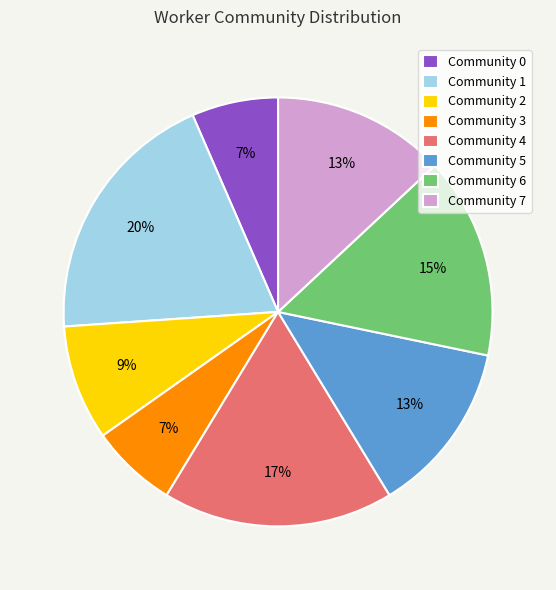

What is the largest slice in the pie chart?

Community 1